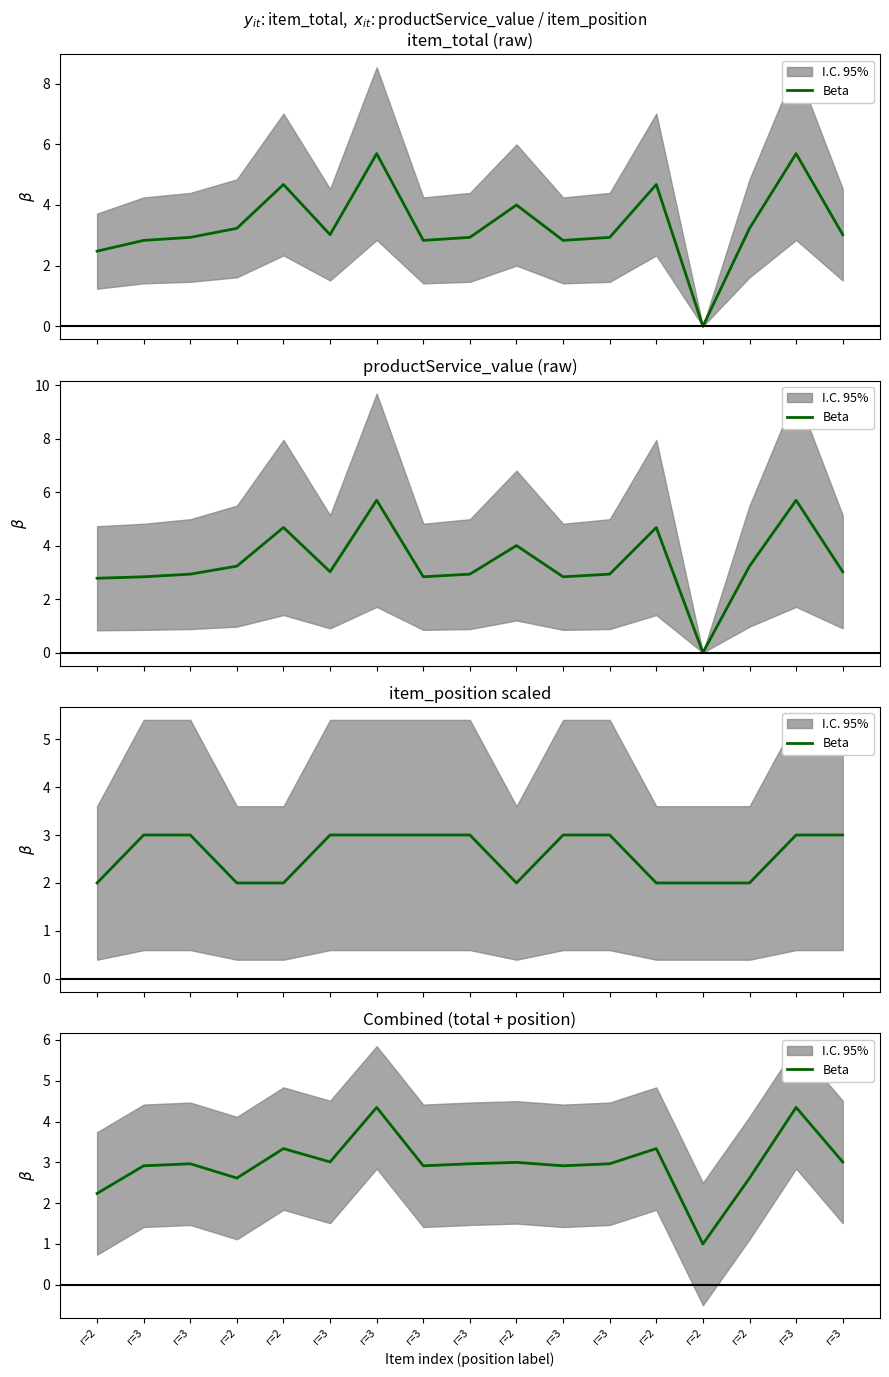

What is the sum of the values at r=3 and r=2?

7.0